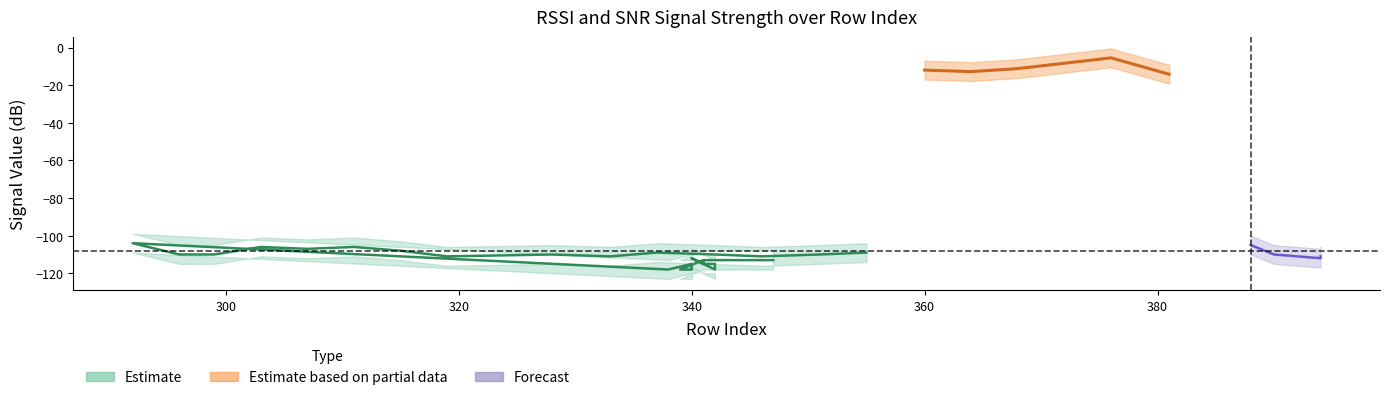

True or false: SNR_lower has more than 2 points higher than both neighbors.

True